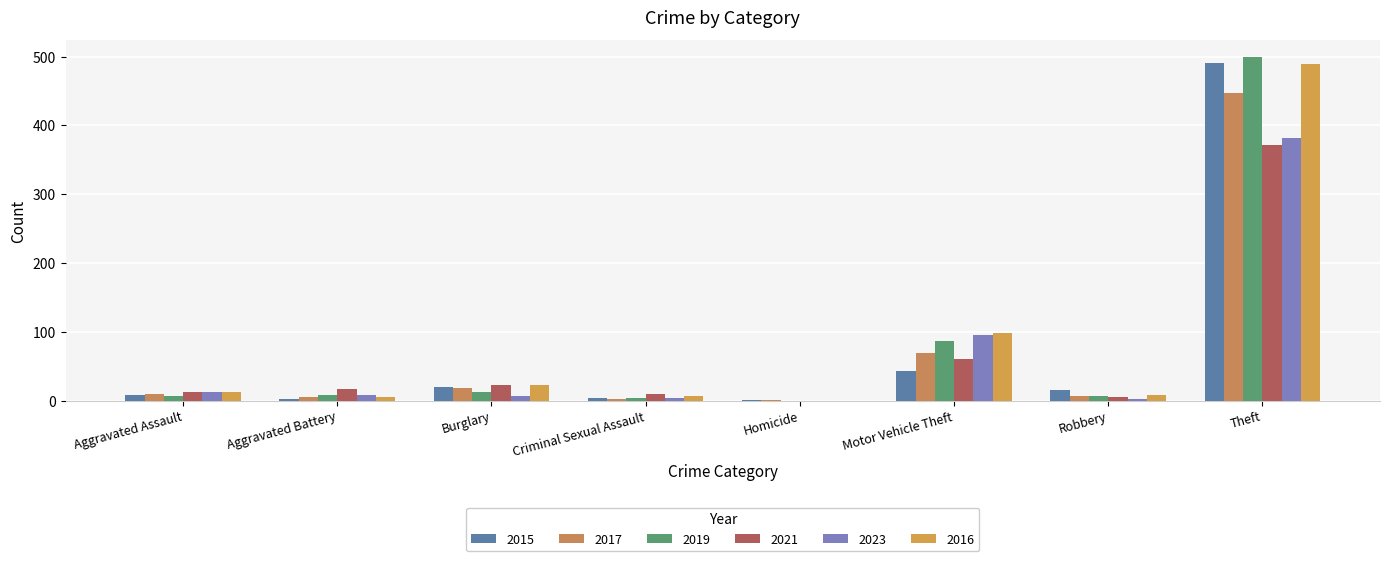

At how many categories does at least one series exceed 288?

1